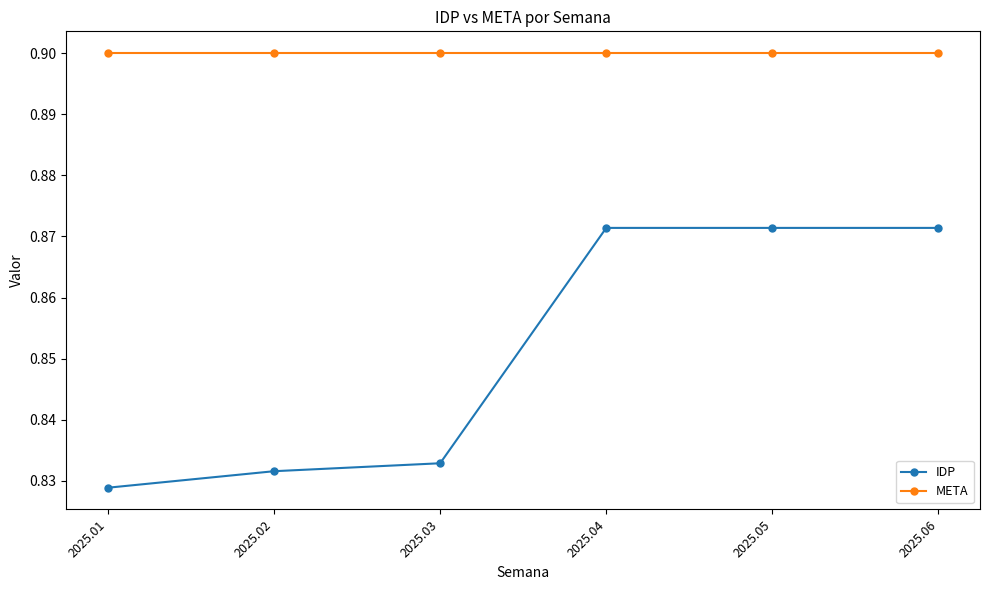

Is it true that IDP equals 0.6 at 2025.06?

False